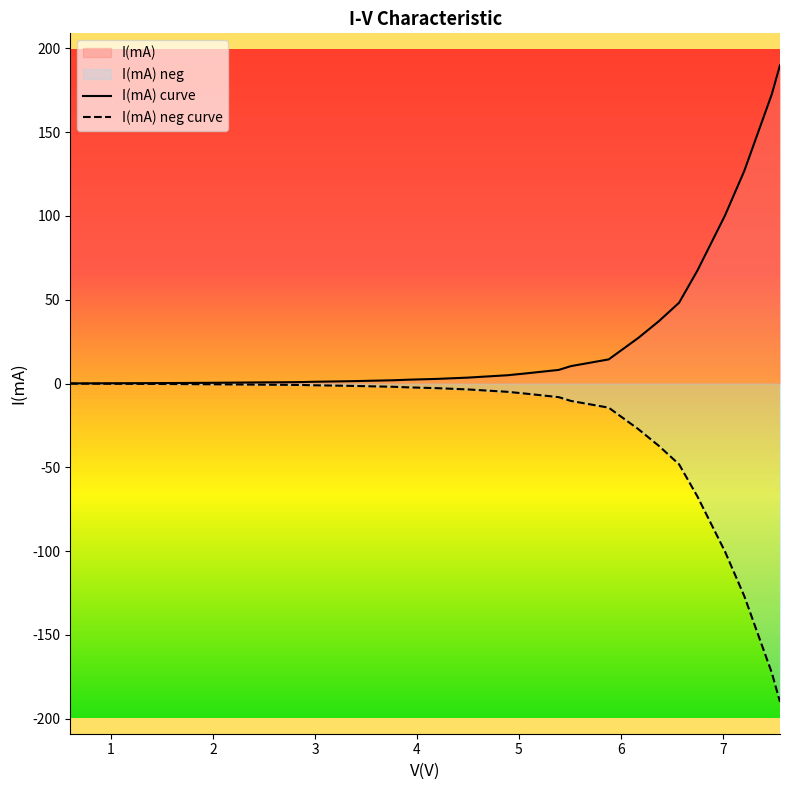

What is the difference between the maximum and second lowest values in the I(mA) curve series?

189.9